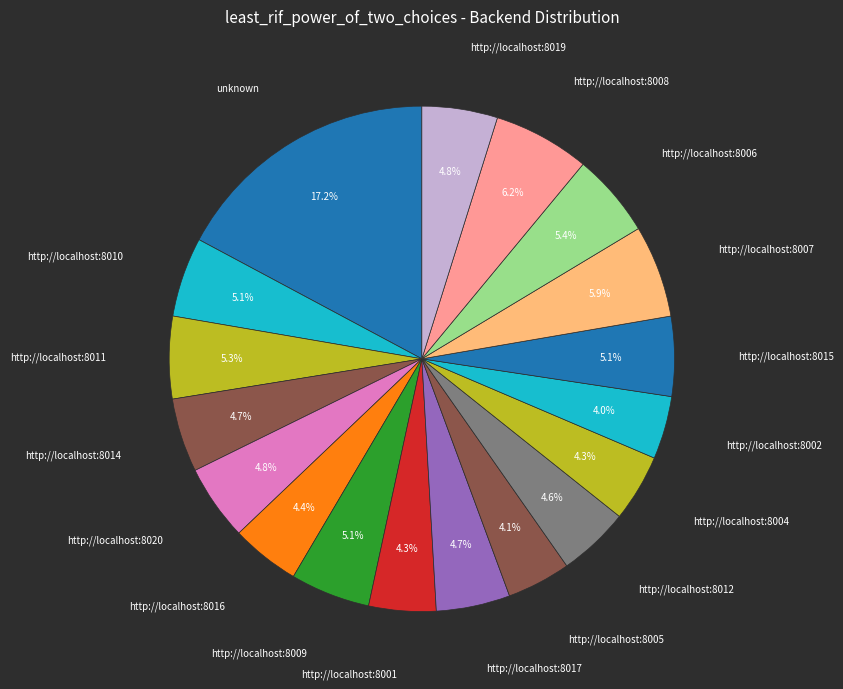

Do http://localhost:8006 and http://localhost:8005 together represent more than half of the pie?

No